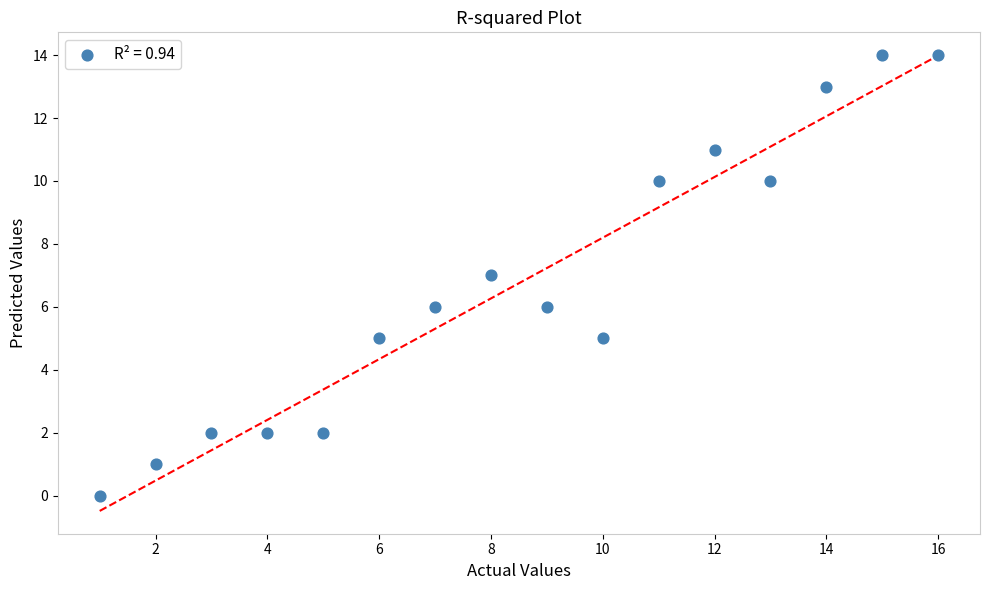

What is the range of Y values (max minus min)?

14